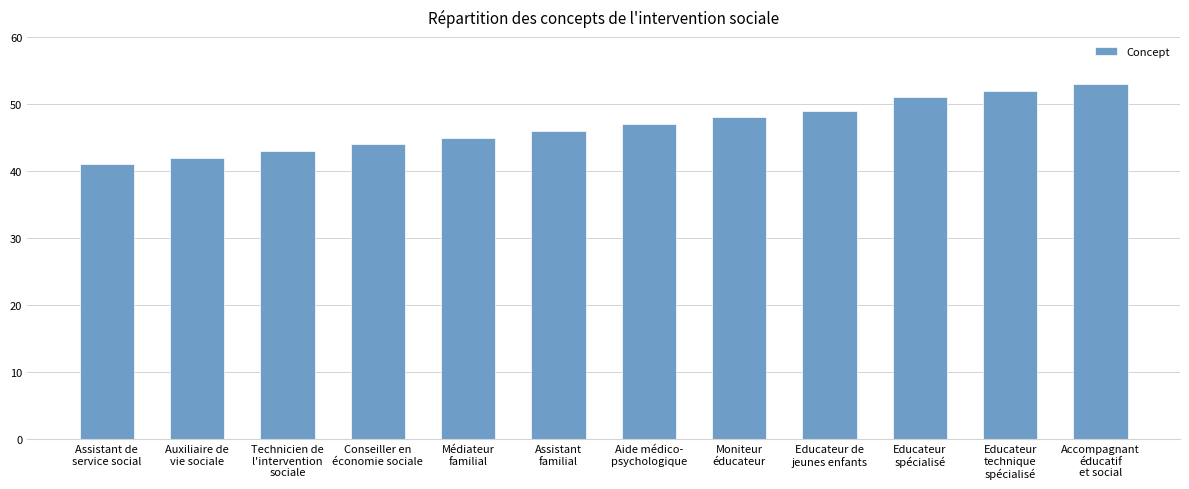

What is the greatest value displayed?

53